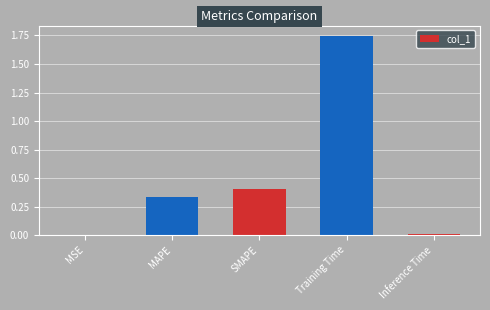

Between Inference Time and Training Time, which is larger?

Training Time